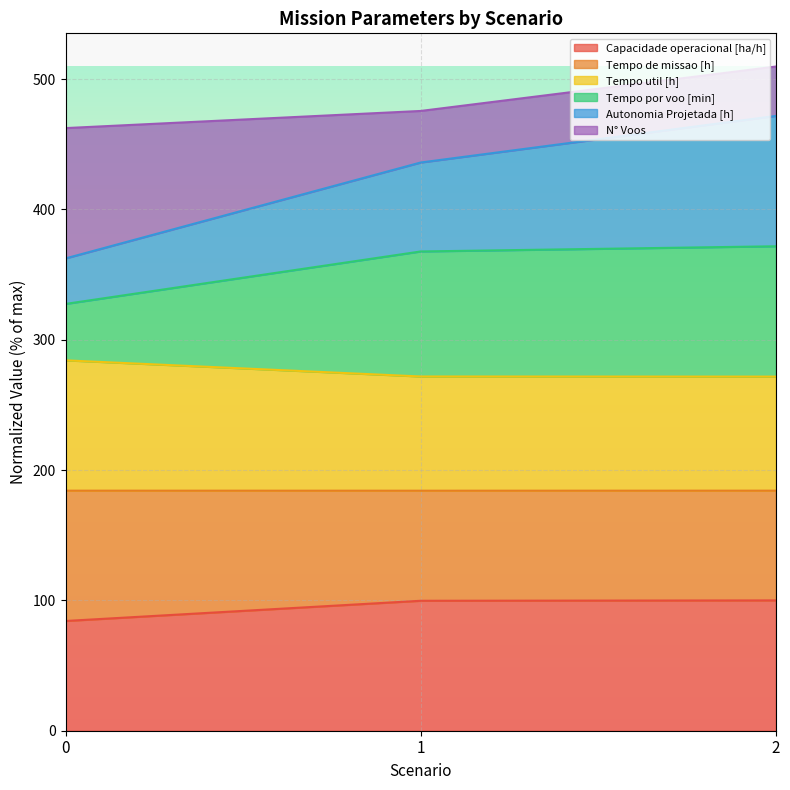

Which has a higher value, 2 or 1?

2